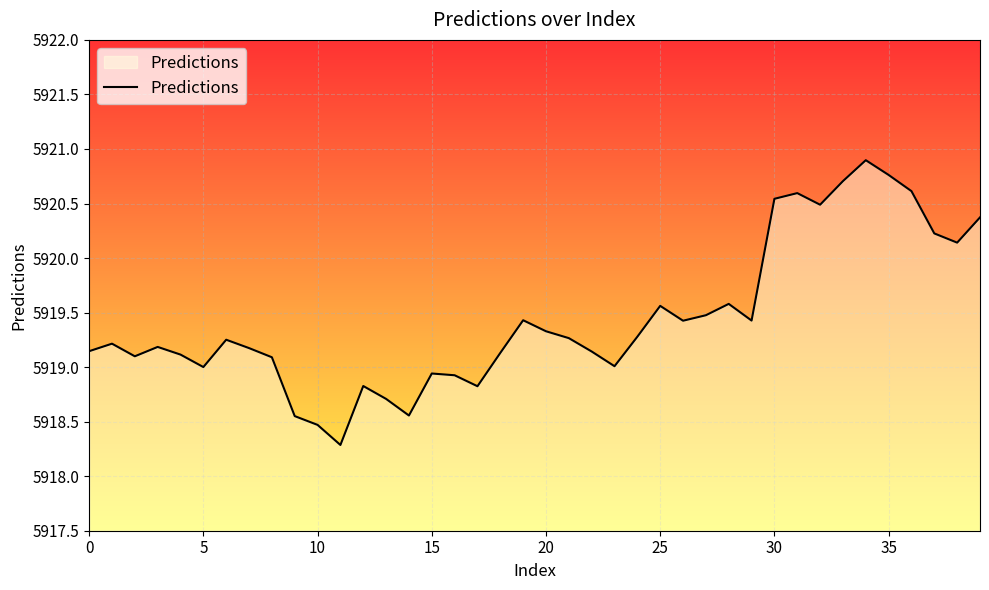

What is the average value?

5919.4